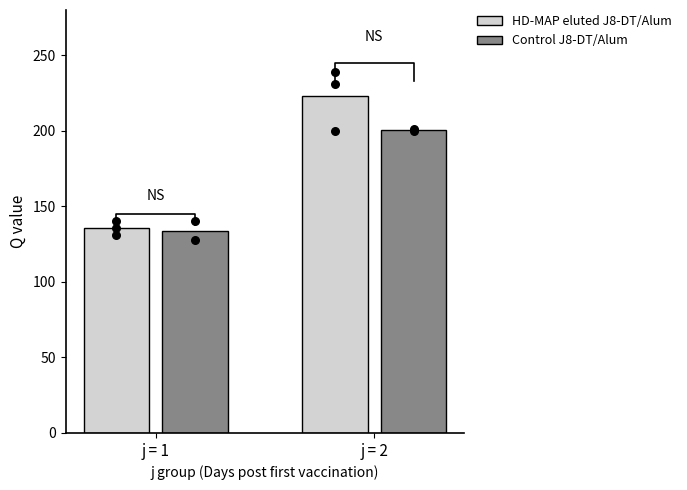

Which series has the largest total across all categories?

HD-MAP (odd s)